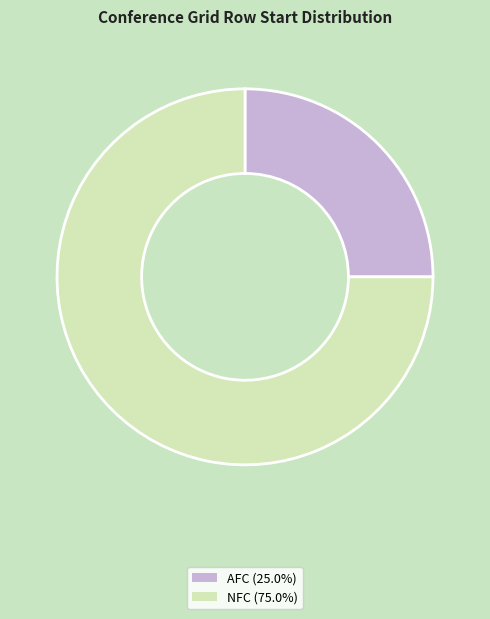

The NFC slice represents 75% of the pie. True or false?

True